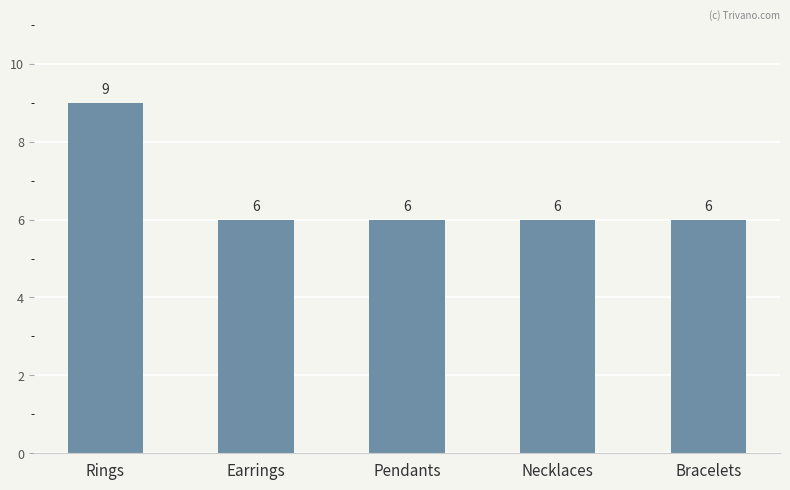

Reading left to right, transcribe all the data shown in this chart.

Rings=9	Earrings=6	Pendants=6	Necklaces=6	Bracelets=6